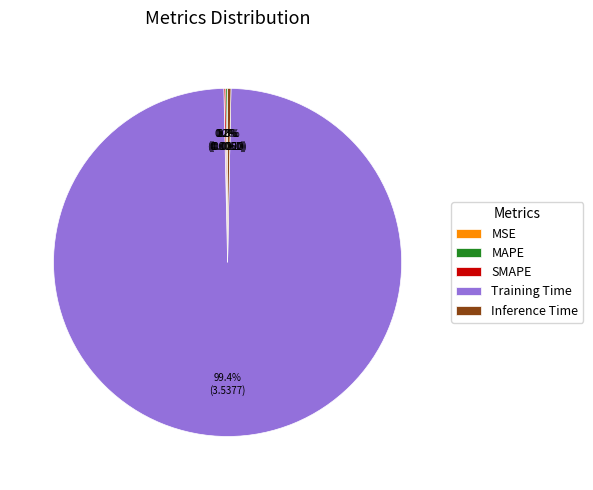

The Training Time slice represents 99% of the pie. True or false?

True